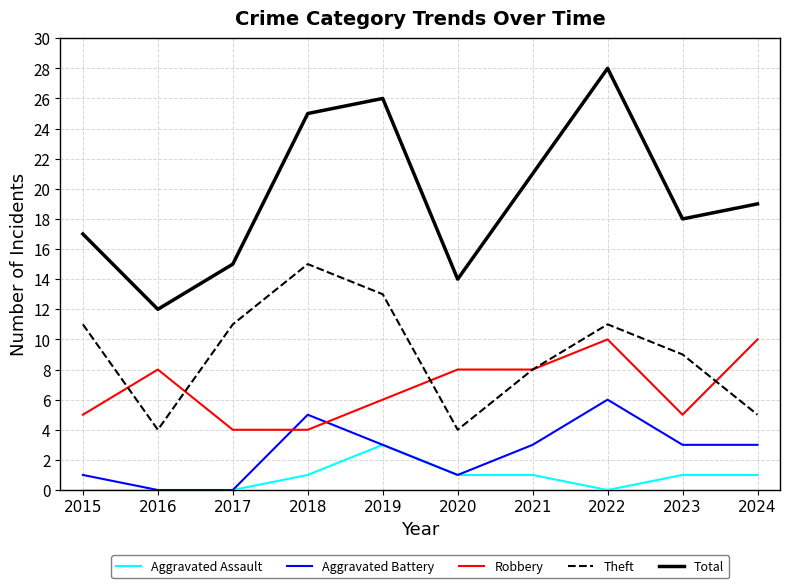

Between 2017 and 2021, which series saw the biggest shift?

Total